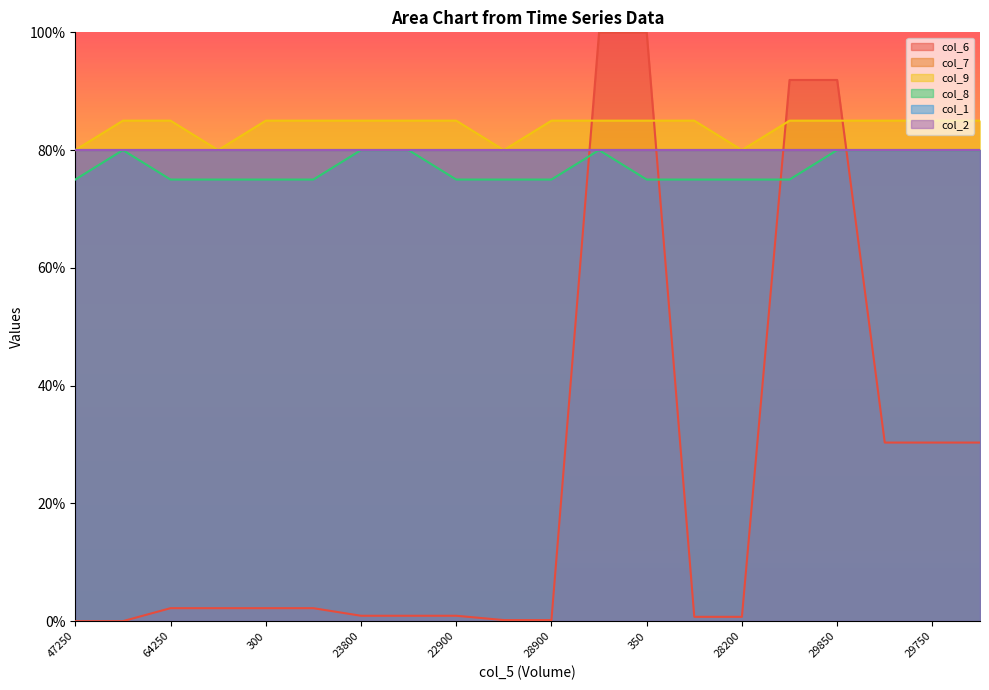

What is the label of the 3rd point from the left?

64250